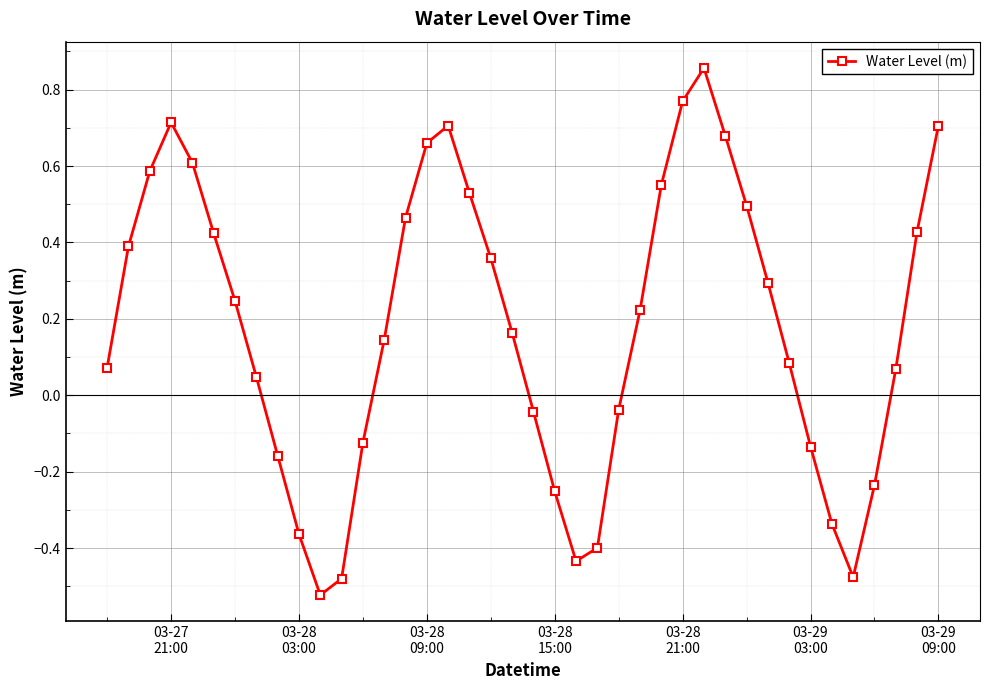

What is the difference between the maximum and minimum values?

1.4